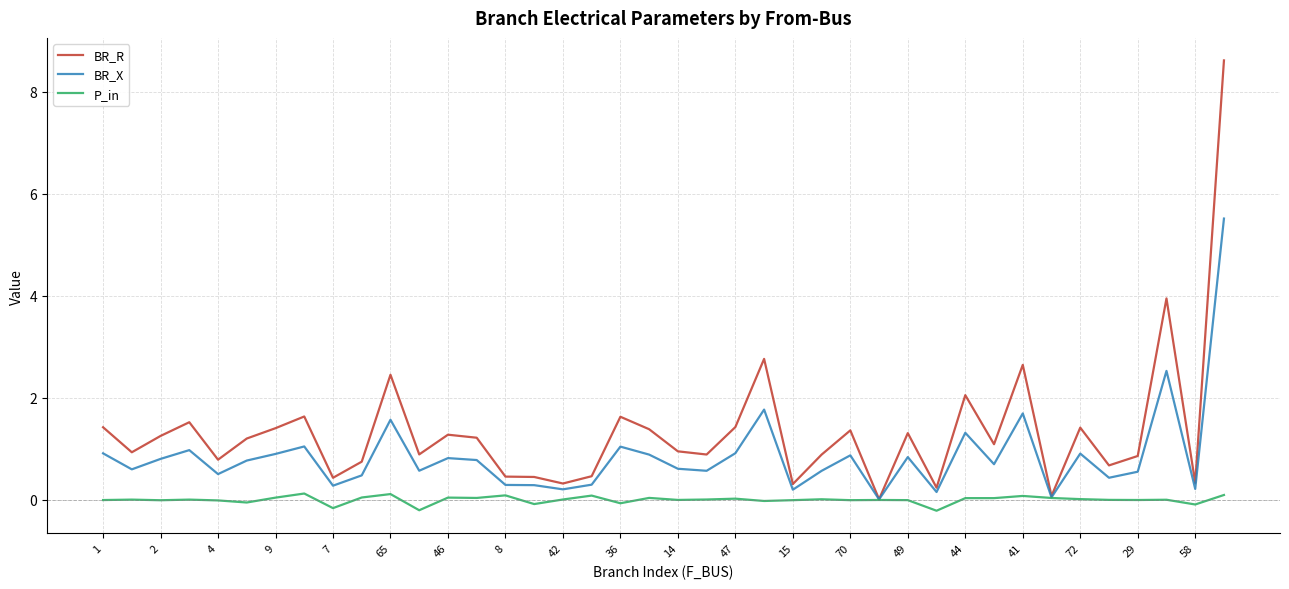

Which series has the largest range (max minus min)?

BR_R